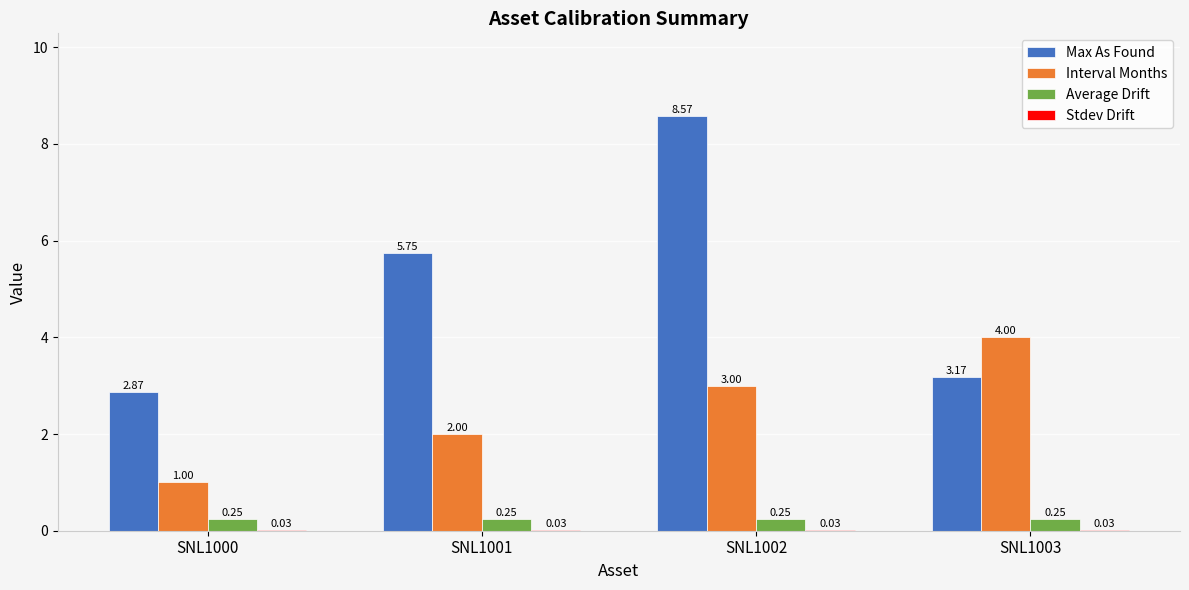

How many groups of bars are there?

4